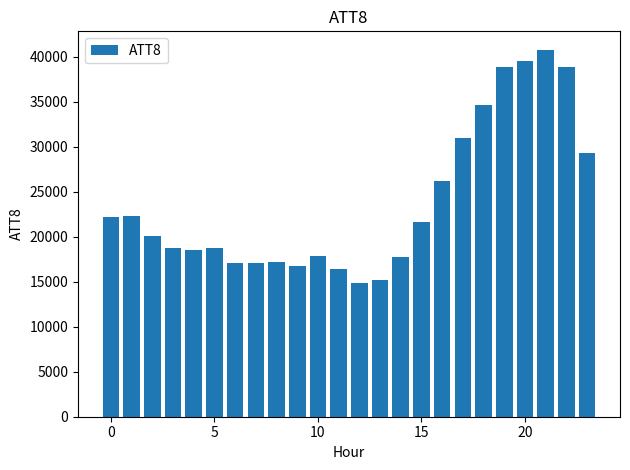

What is the value of the 21st bar from the left?

39500